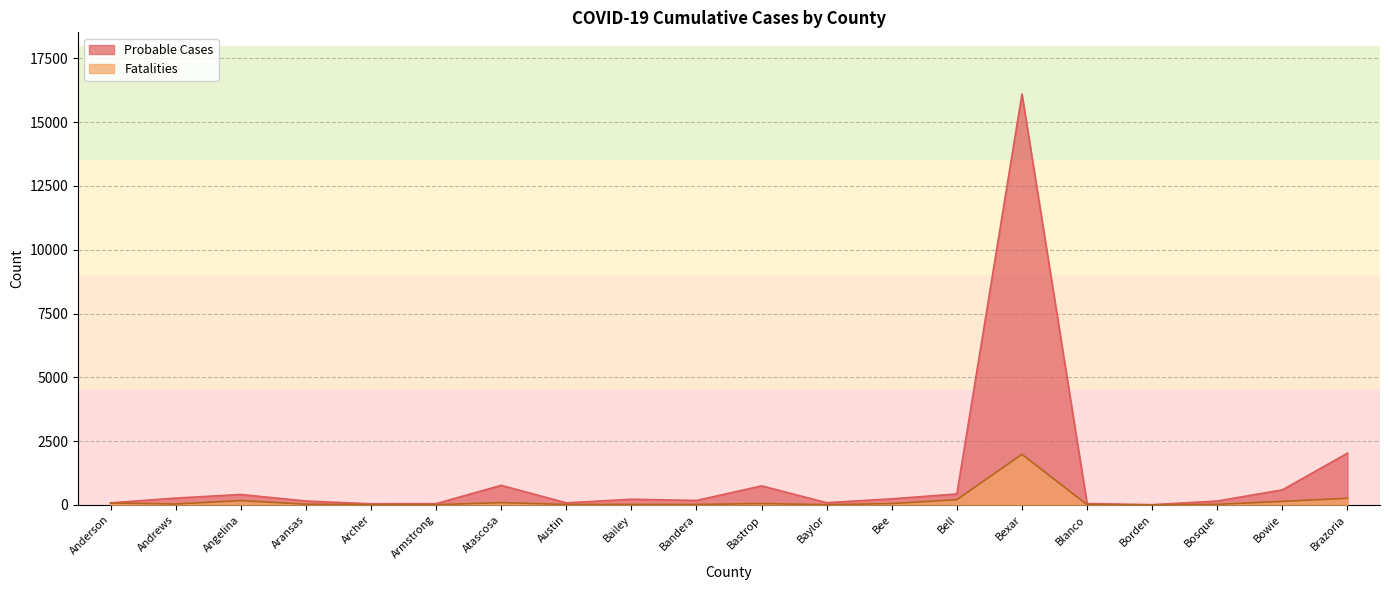

Reading right to left, list all the values displayed in this chart.

Probable Cases: 2024	588	149	7	51	16105	427	236	85	743	172	219	79	765	47	41	150	406	265	78
Fatalities: 258	135	20	0	9	1980	202	50	7	51	15	17	15	88	6	6	25	167	33	73